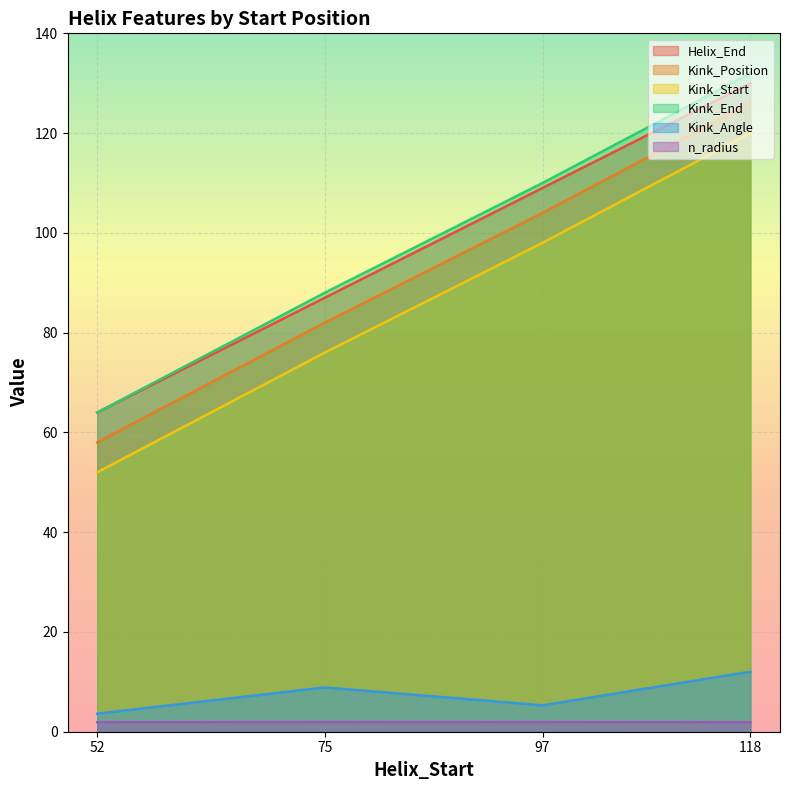

Which series has the largest total across all categories?

Kink_End